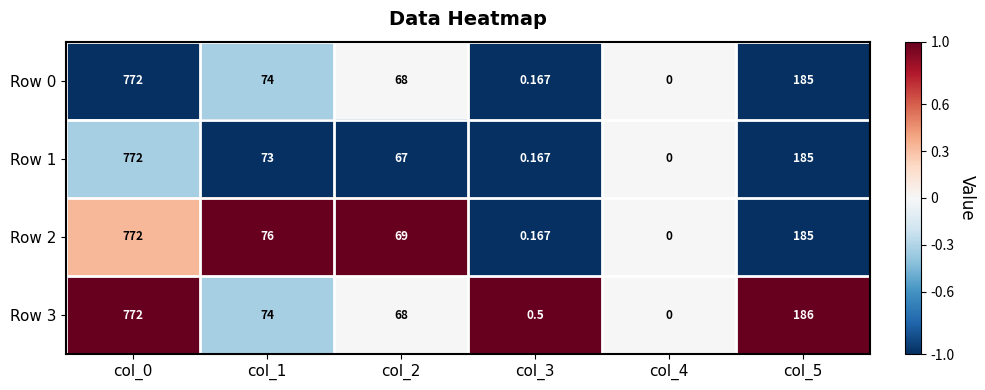

Is the value of Row 2 at col_3 greater than the value of Row 1 at col_0?

No